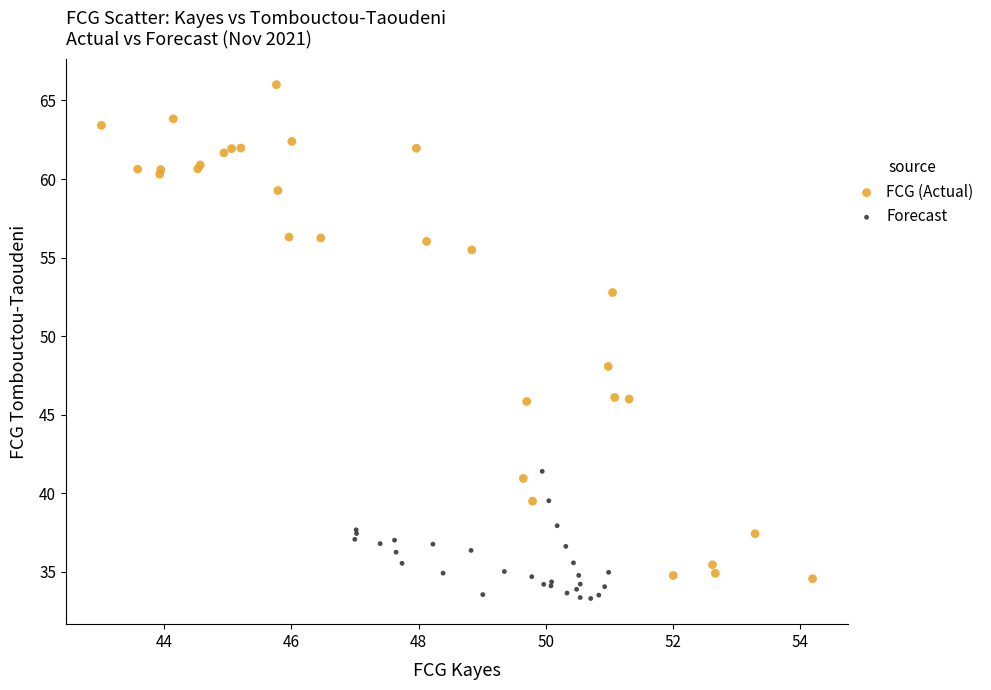

Which series contains the highest Y value?

FCG (Actual)